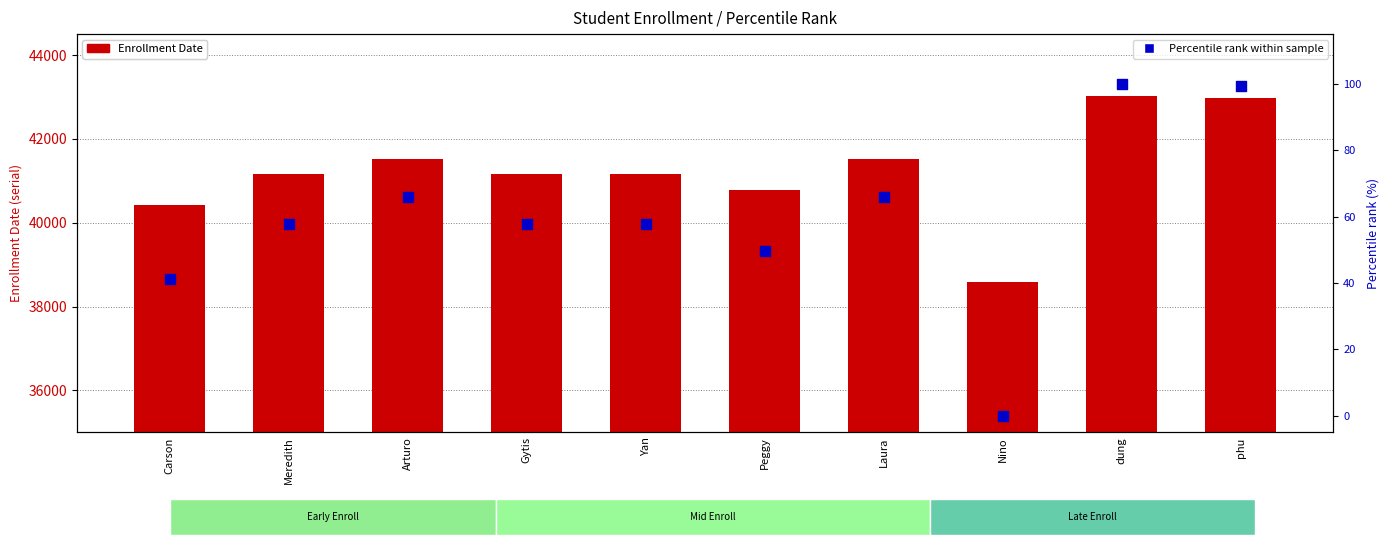

Which series reaches the minimum Y coordinate?

Percentile rank within sample